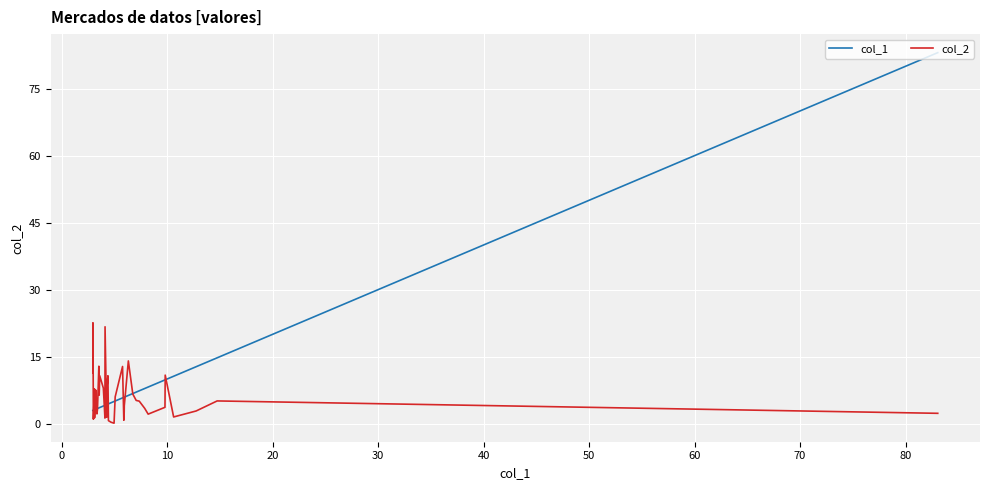

Rank the series by their maximum value, from lowest to highest.

col_2, col_1